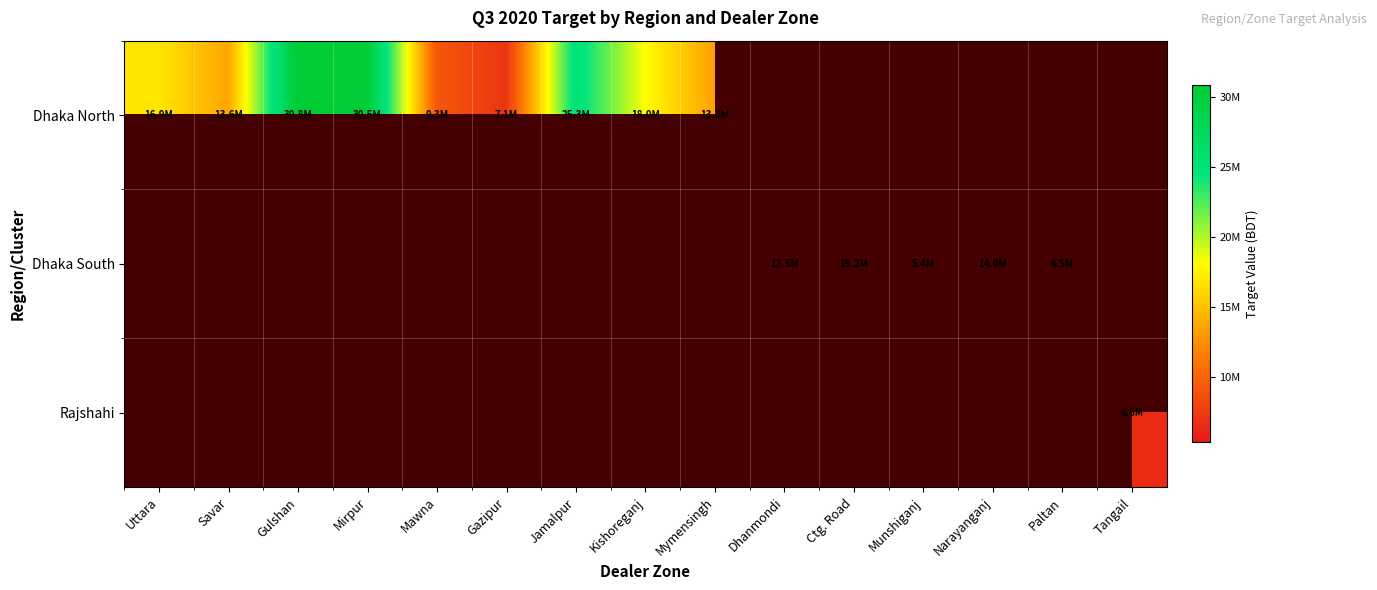

How many values in Rajshahi are above zero?

1